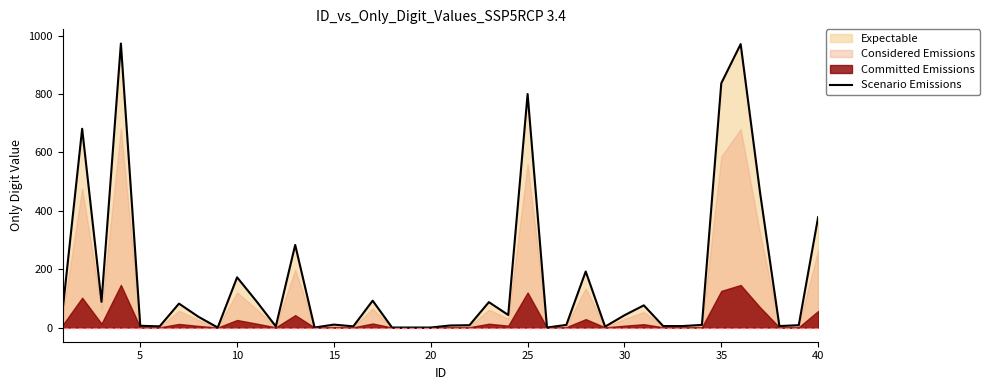

What is the maximum value shown in the chart?

973